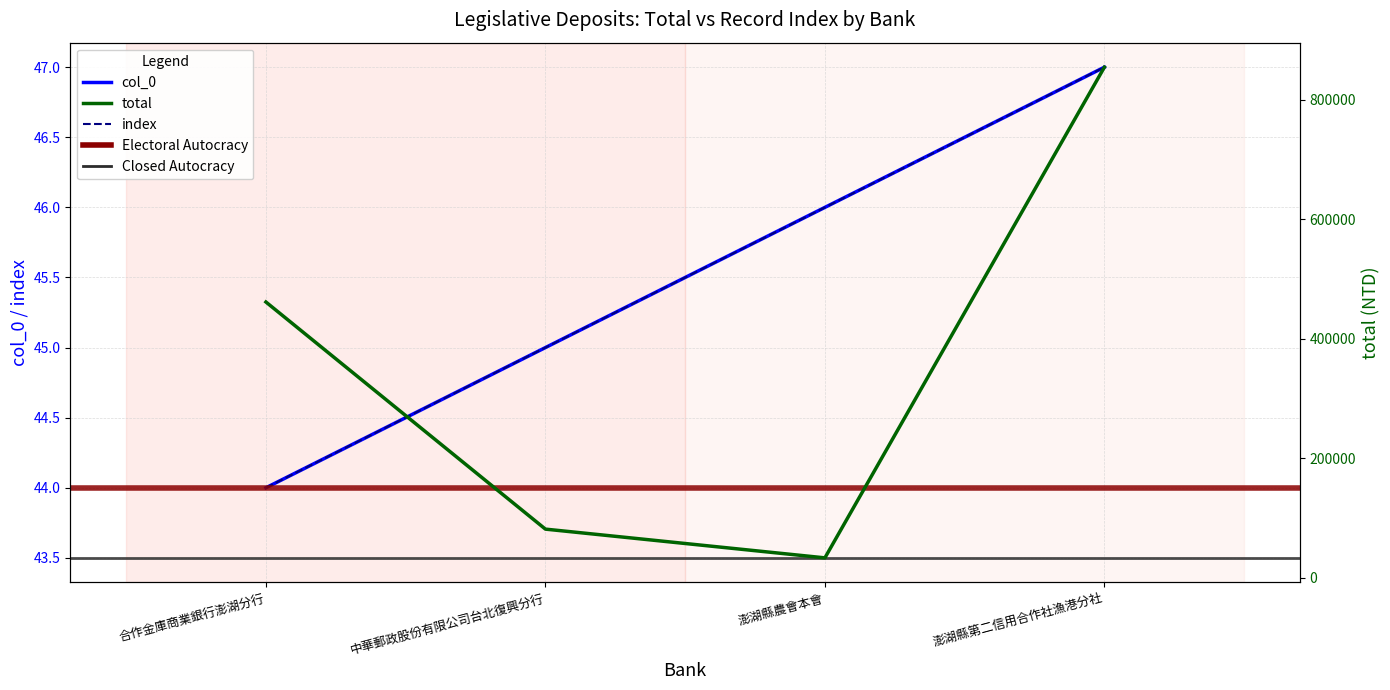

Is it true that total equals 33617 at 澎湖縣農會本會?

True